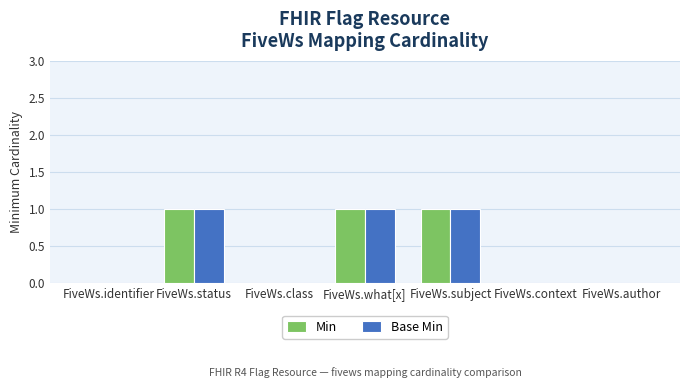

Are the bars horizontal?

No